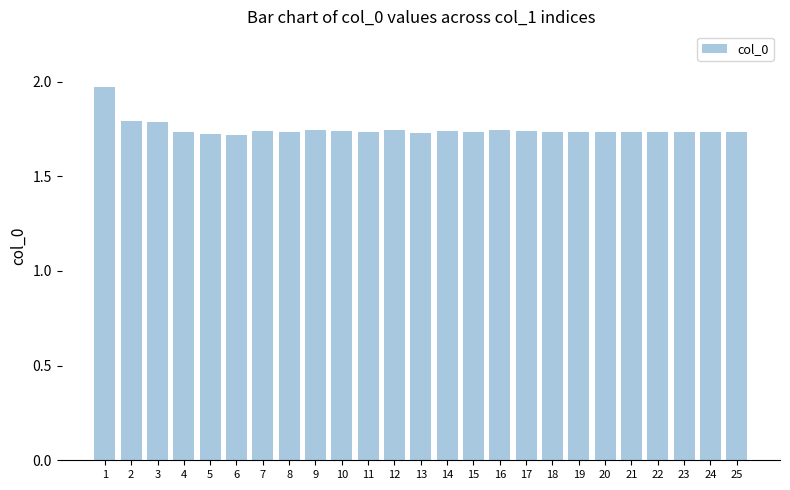

True or false: the data shows 1.7 at 10.

True